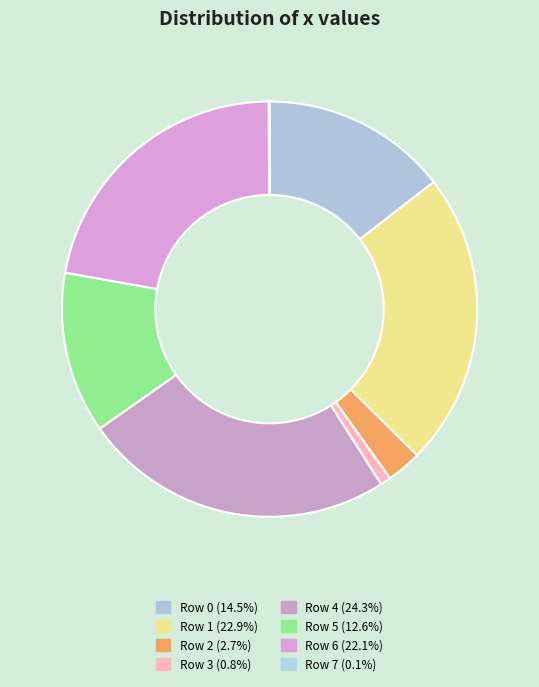

To the nearest percent, what is the average slice percentage?

12%